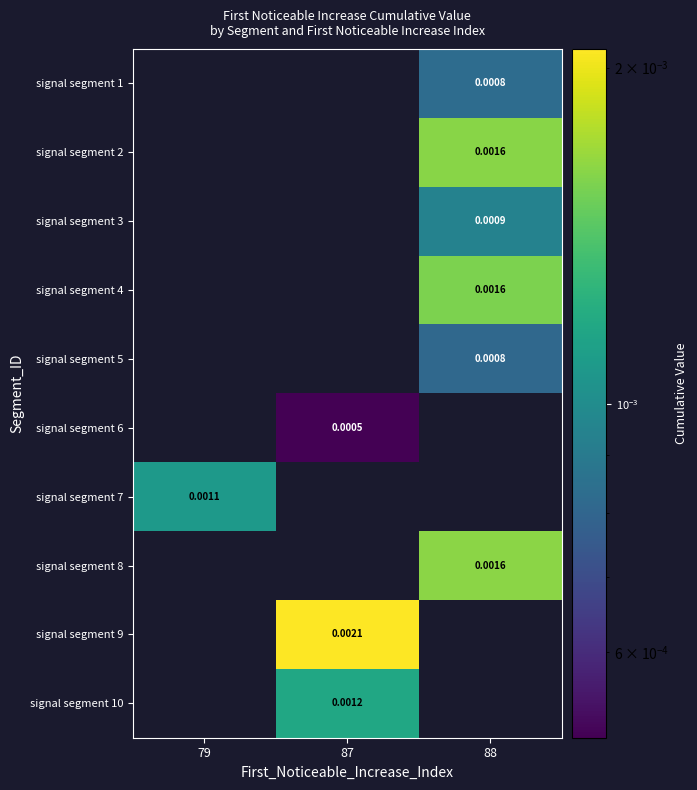

Which category has the lowest value in the signal segment 8 series?

79